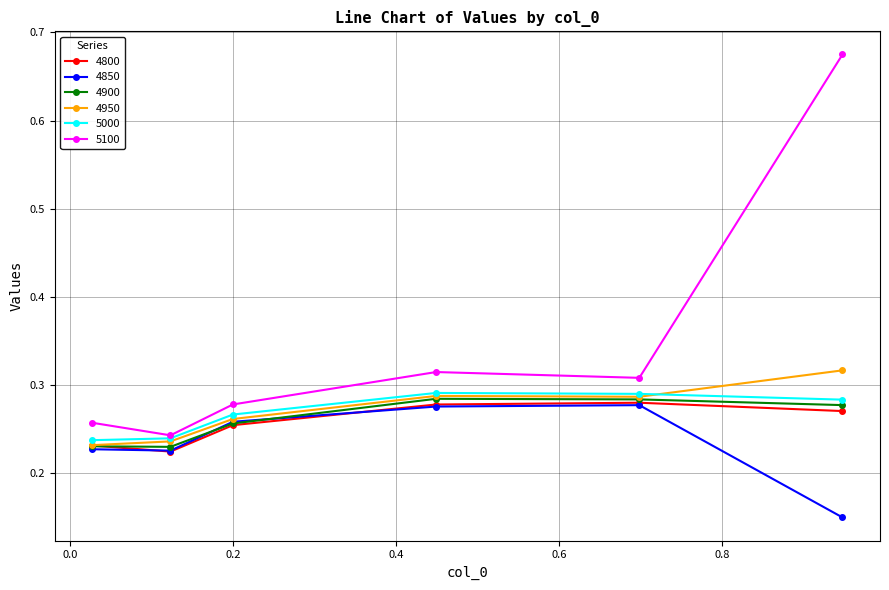

Which series has the largest total across all categories?

5100